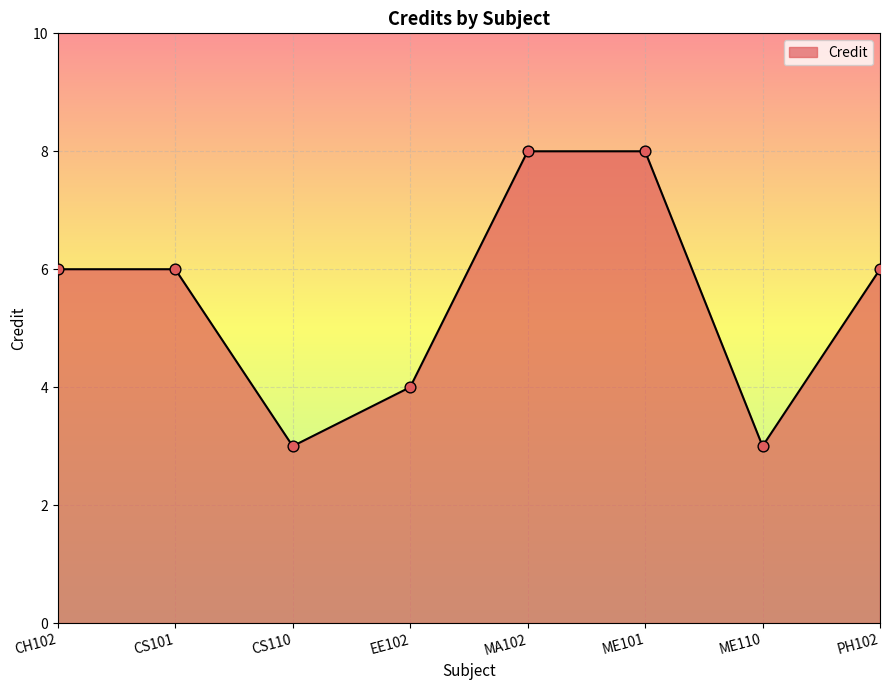

Which has a higher value, EE102 or CH102?

CH102